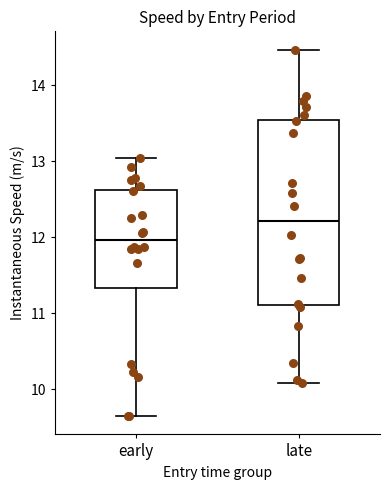

Which box's median line is the highest?

late